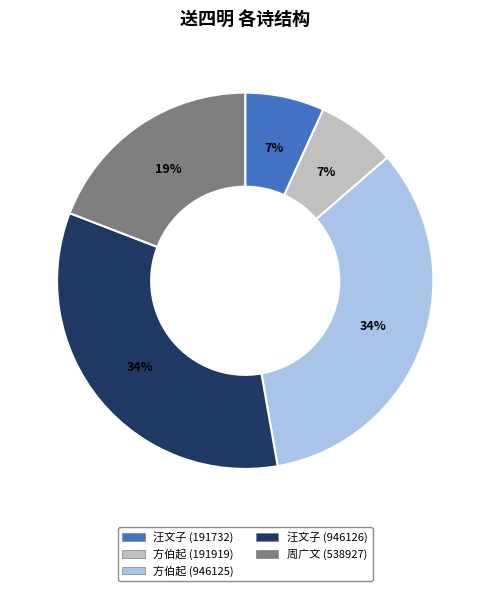

Is the sum of 方伯起 (946125) and 汪文子 (946126) greater than half?

Yes